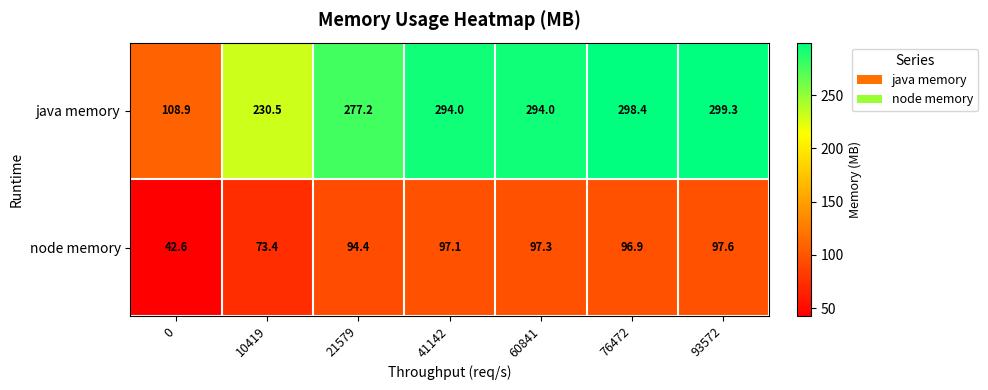

What is the difference between the highest and lowest values at 60841?

196.7